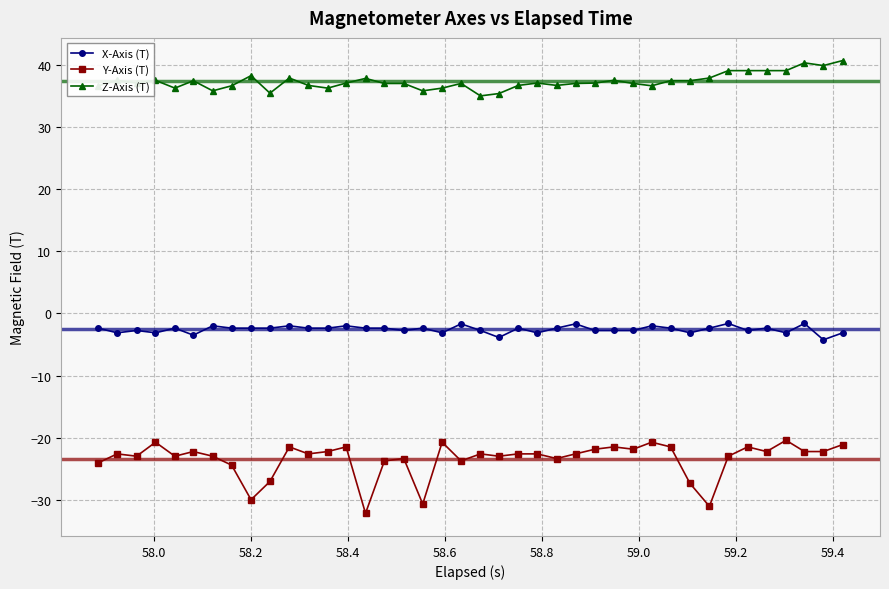

List the series in order of their peak value, highest first.

Z-Axis (T), X-Axis (T), Y-Axis (T)